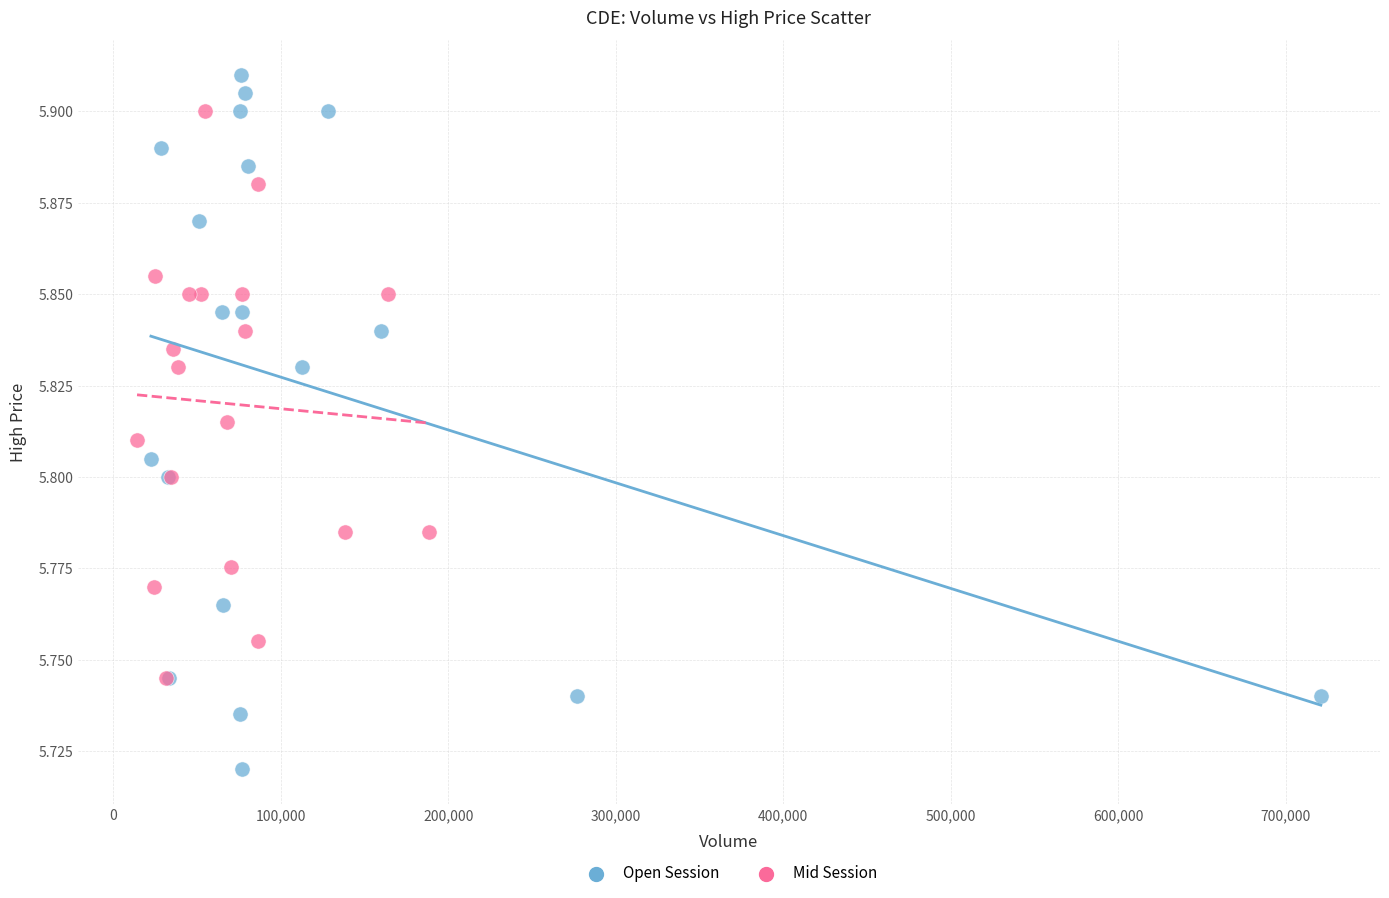

Which series reaches the minimum Y coordinate?

Open Session